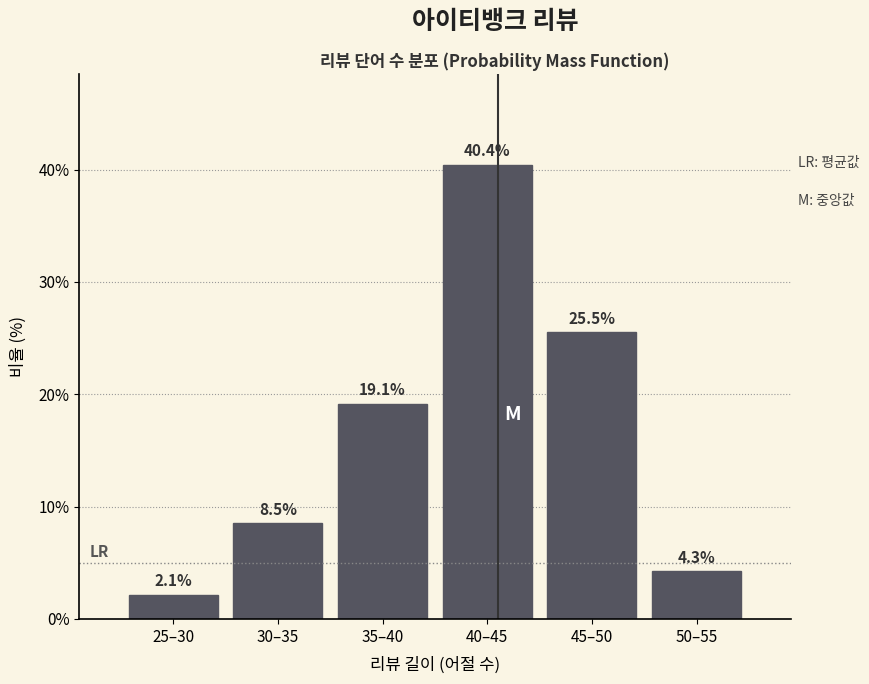

Reading left to right, list all the values displayed in this chart.

2.1	8.5	19.1	40.4	25.5	4.3